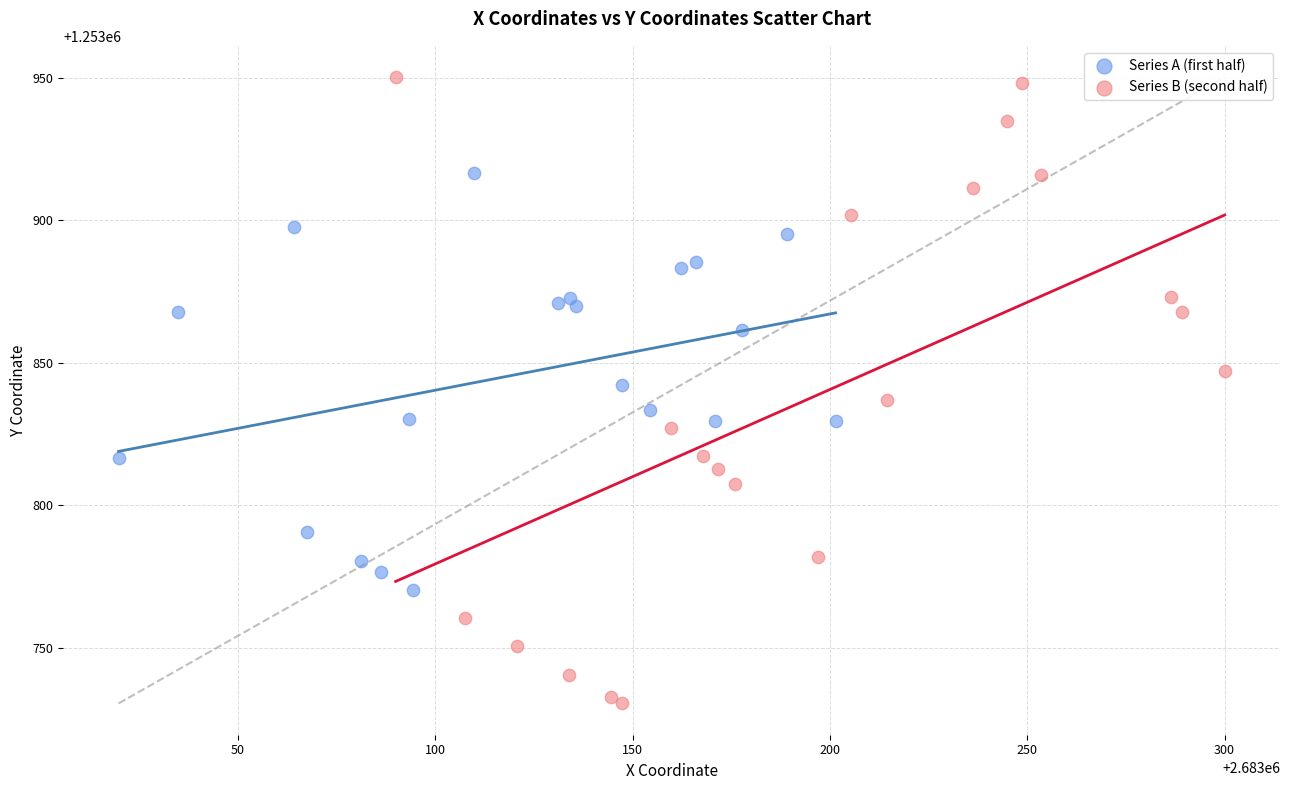

Which series reaches the minimum Y coordinate?

Series B (second half)